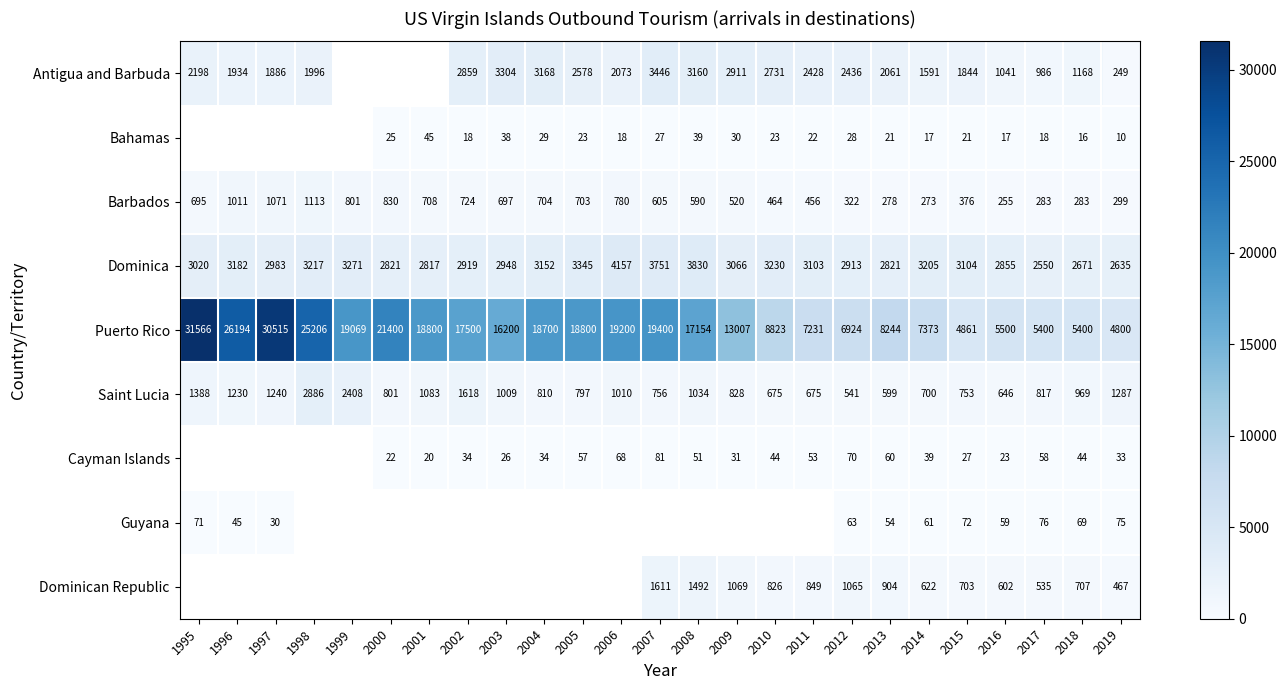

What is the difference between the maximum and minimum values in the Puerto Rico series?

26766